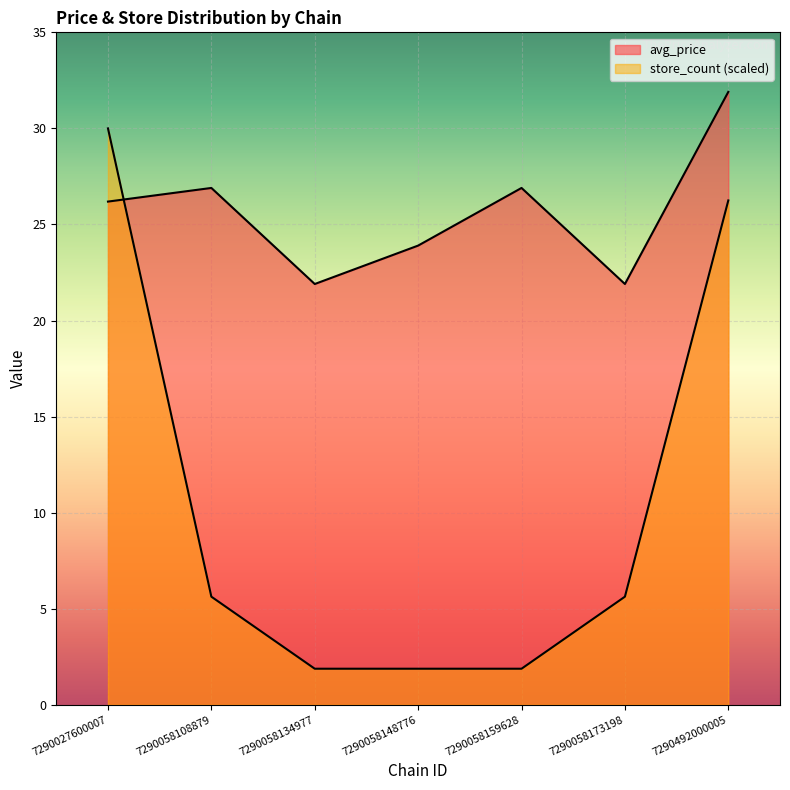

The value of store_count at 7290058148776 is 2.7. True or false?

False